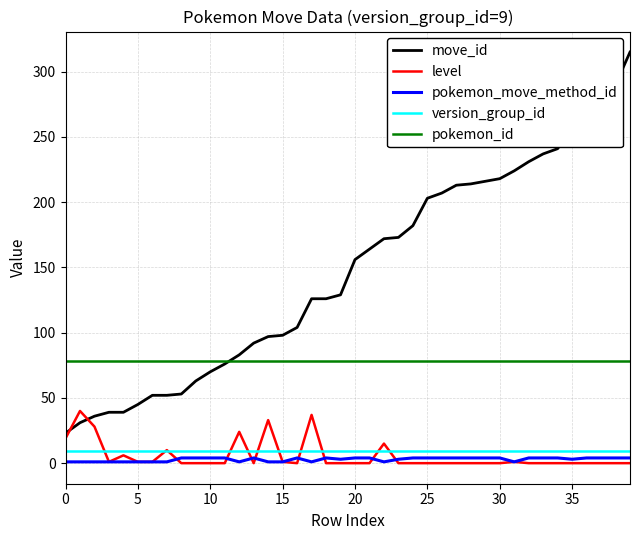

How many series are shown in this chart?

5